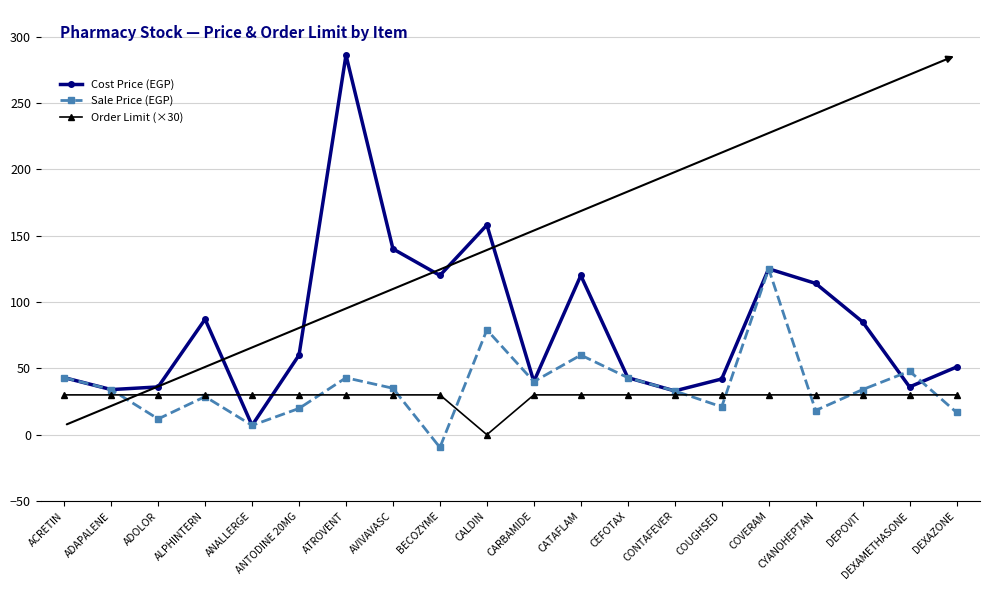

Rank the series by their maximum value, from lowest to highest.

Order Limit (×30), Sale Price (EGP), Cost Price (EGP)